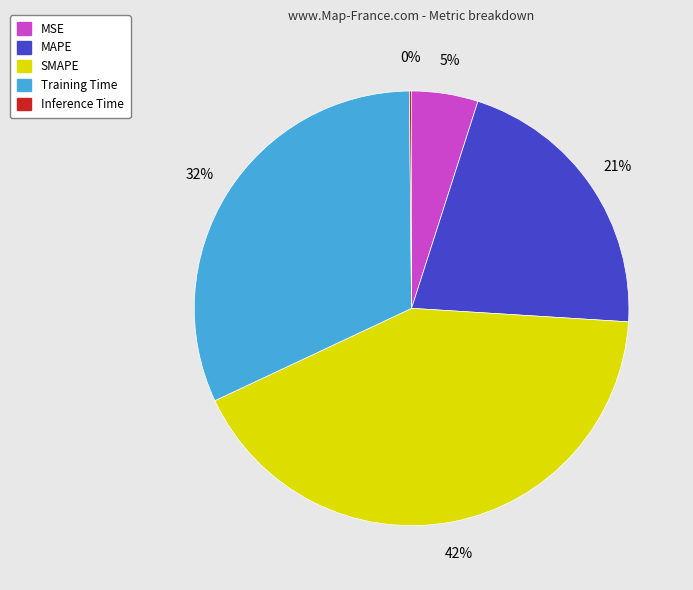

The Training Time slice represents 32% of the pie. True or false?

True